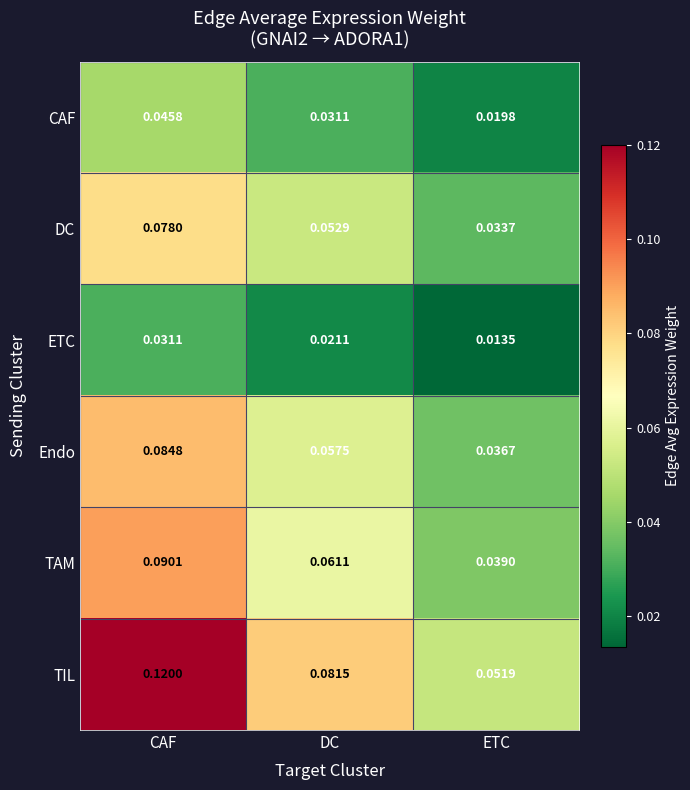

Between CAF and DC, which series saw the biggest shift?

TIL